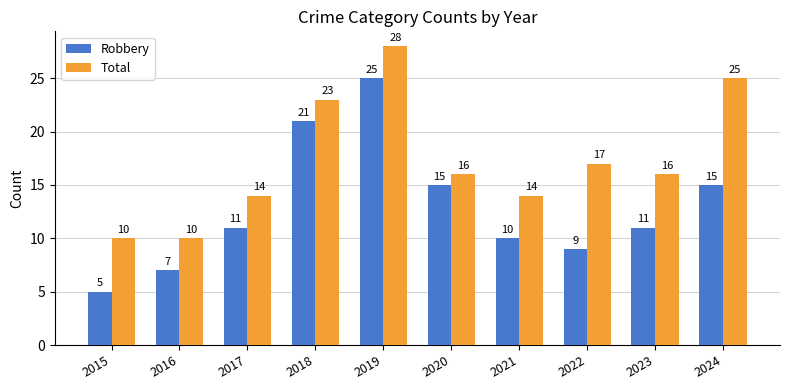

What is the spread (max minus min) of values at 2021?

4